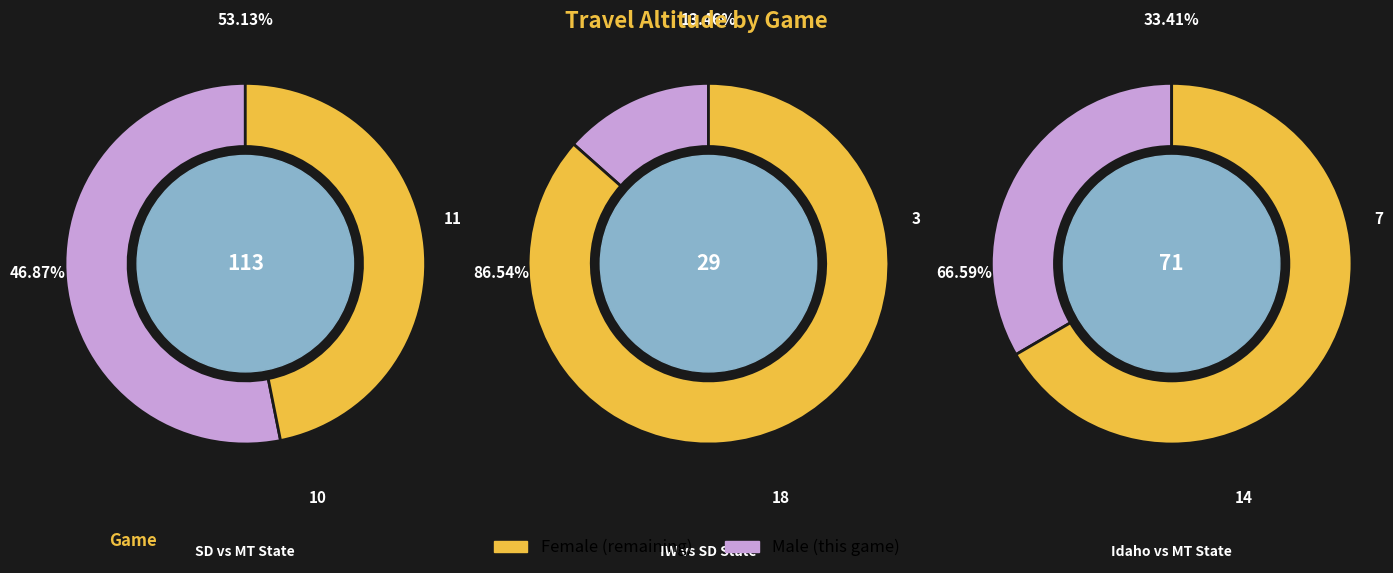

Rank the categories by value from highest to lowest.

South Dakota vs Montana State, Idaho vs Montana State, Incarnate Word vs South Dakota State